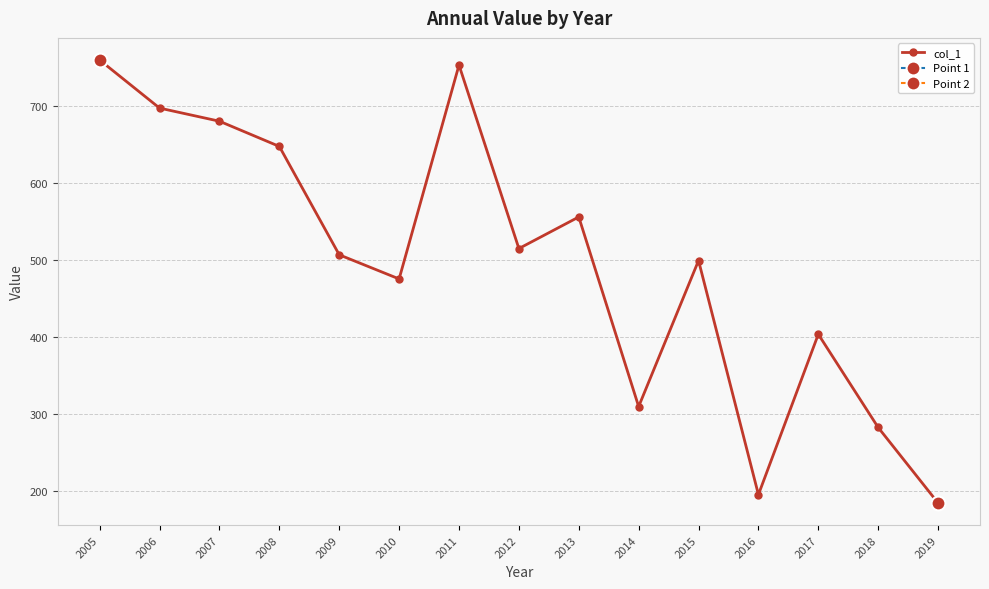

List the labels in order of value, largest first.

2005, 2011, 2006, 2007, 2008, 2013, 2012, 2009, 2015, 2010, 2017, 2014, 2018, 2016, 2019